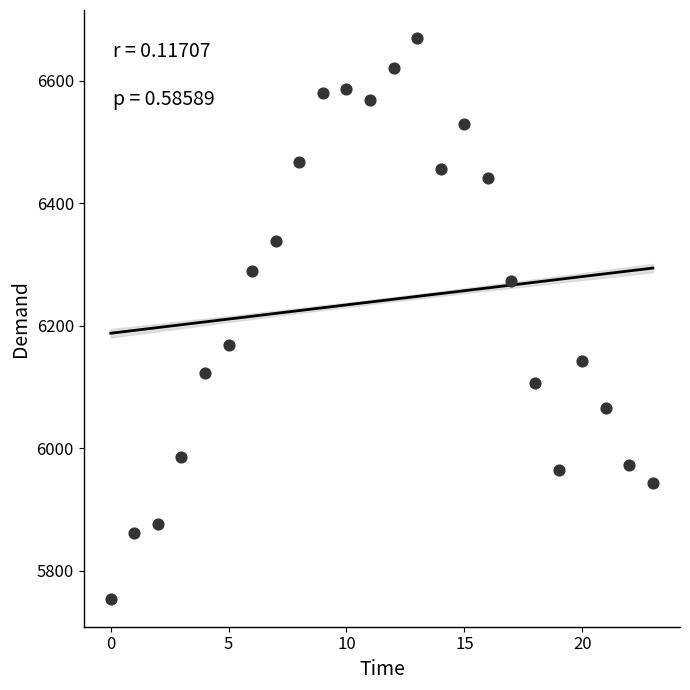

What is the range of Y values (max minus min)?

916